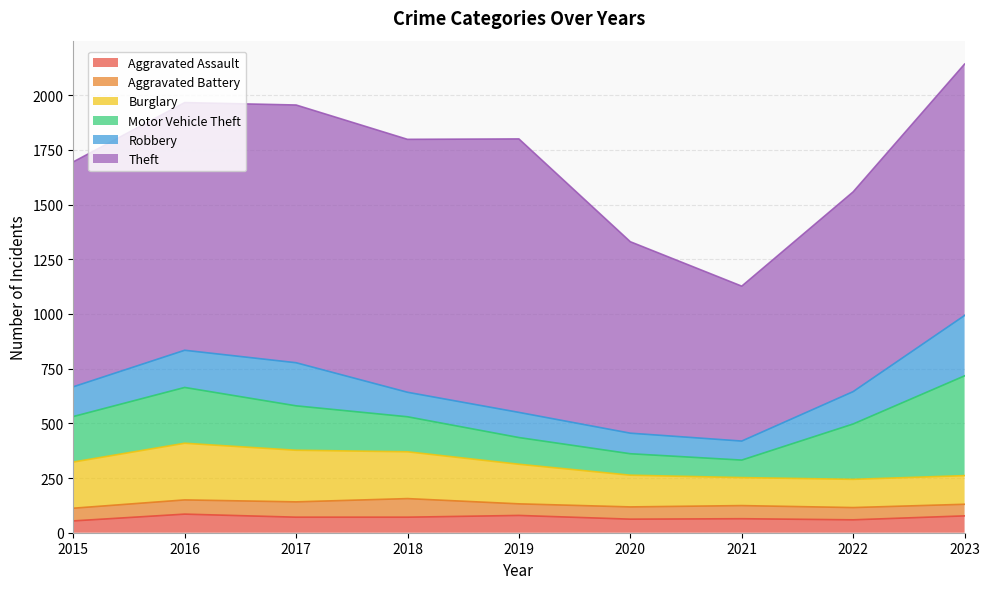

What are all the series names shown in the legend?

Aggravated Assault, Aggravated Battery, Burglary, Motor Vehicle Theft, Robbery, Theft